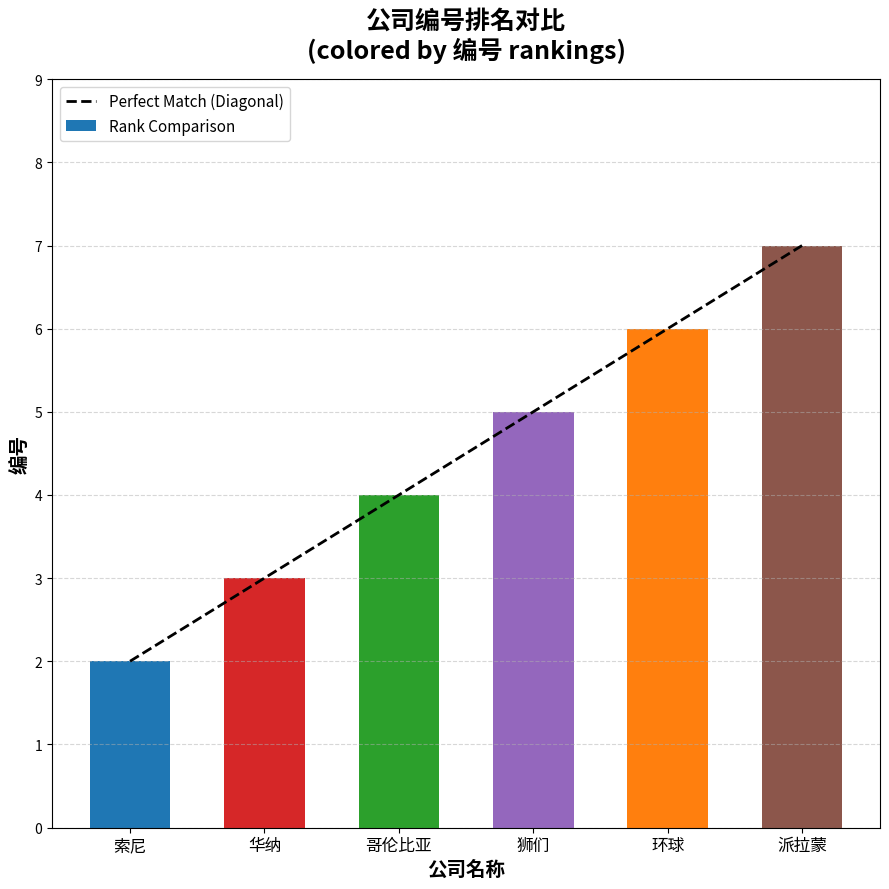

Which has a higher value, 哥伦比亚 or 环球?

环球